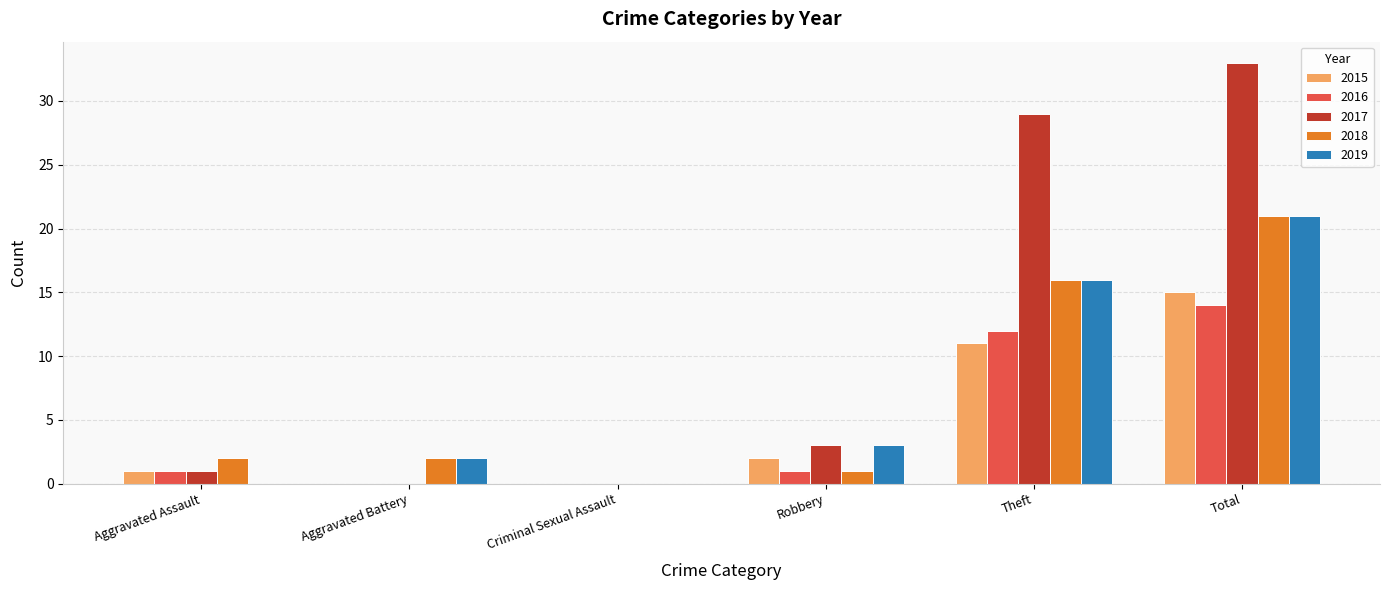

The 2017 series shows 0 at Criminal Sexual Assault. True or false?

True